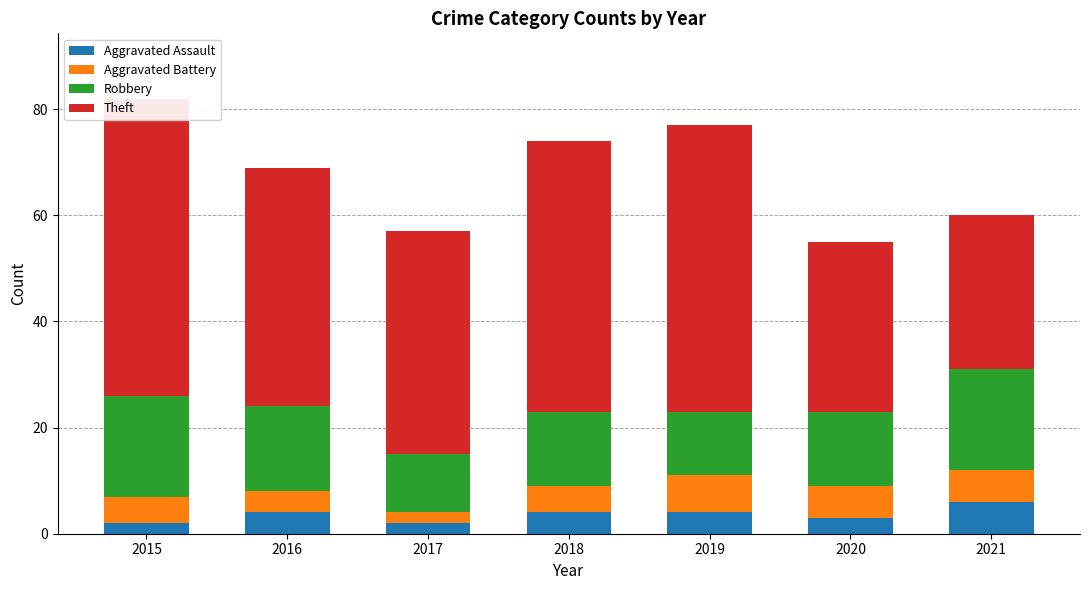

What is the value of the Theft bar at the 6th from the left?

32